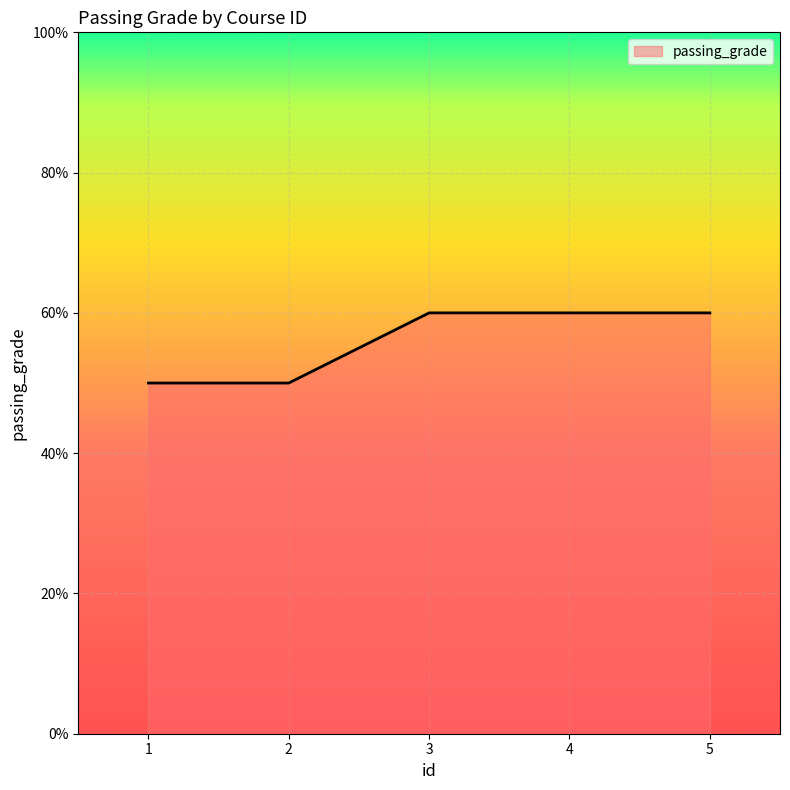

What is the sum of the values at 1 and 3?

110